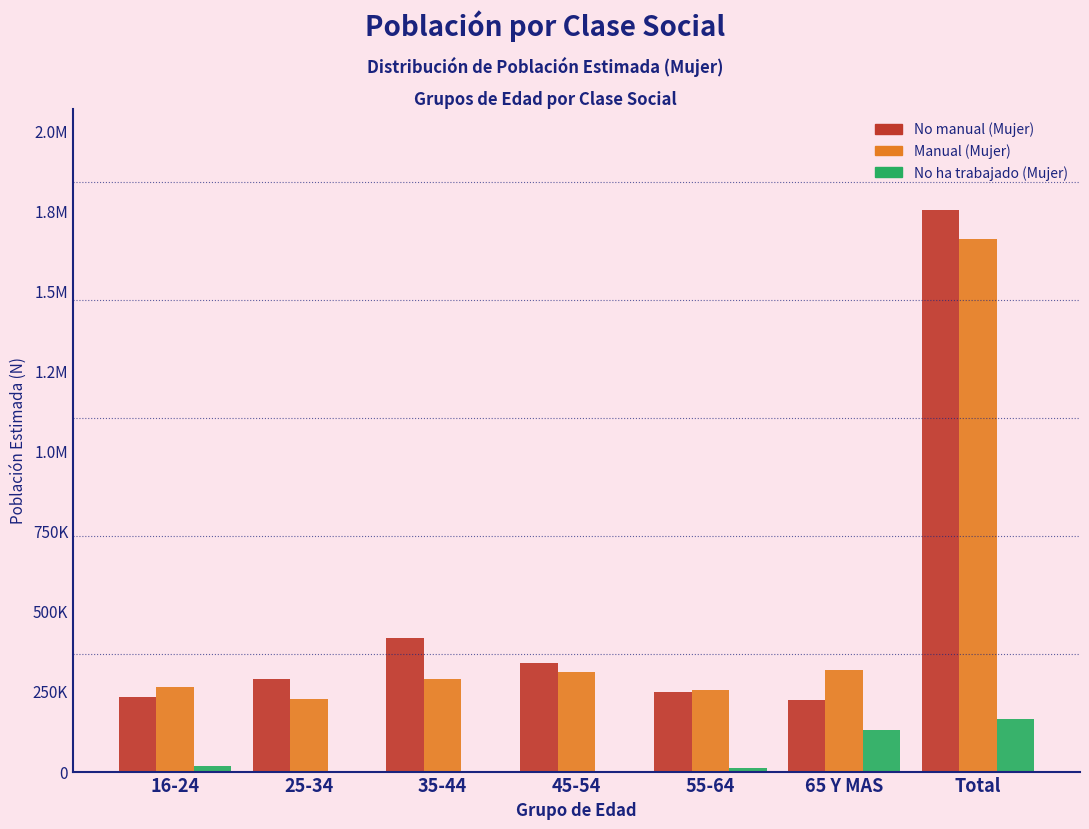

What are all the series names shown in the legend?

No manual (Mujer), Manual (Mujer), No ha trabajado (Mujer)